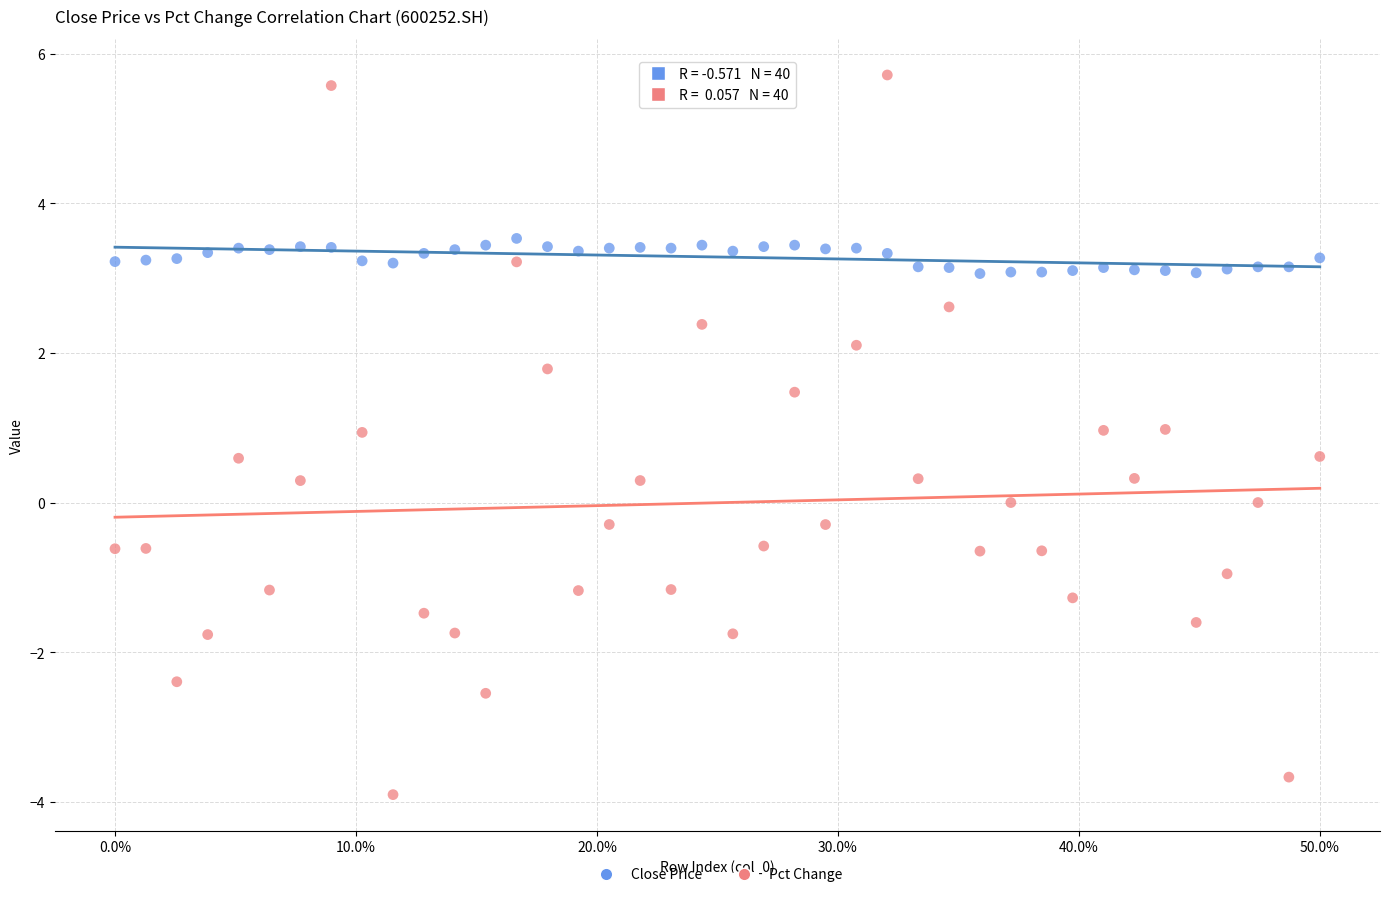

Which series has the largest Y range (max minus min)?

Pct Change